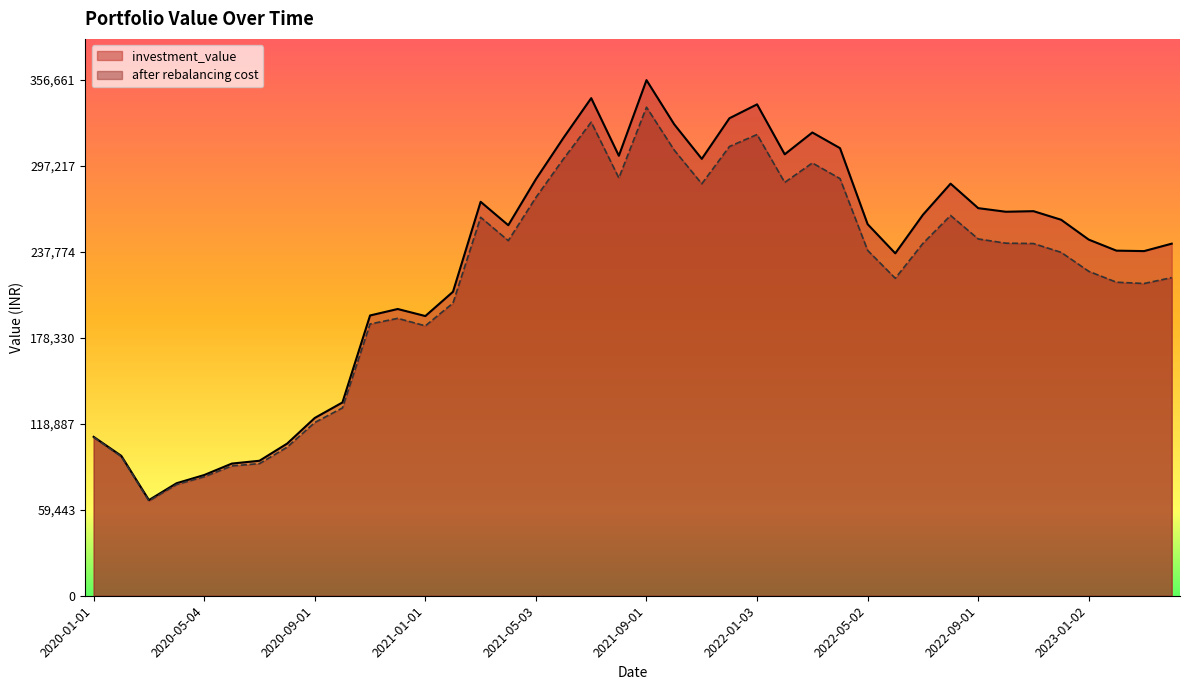

Which category has the highest value across all series?

2021-09-01